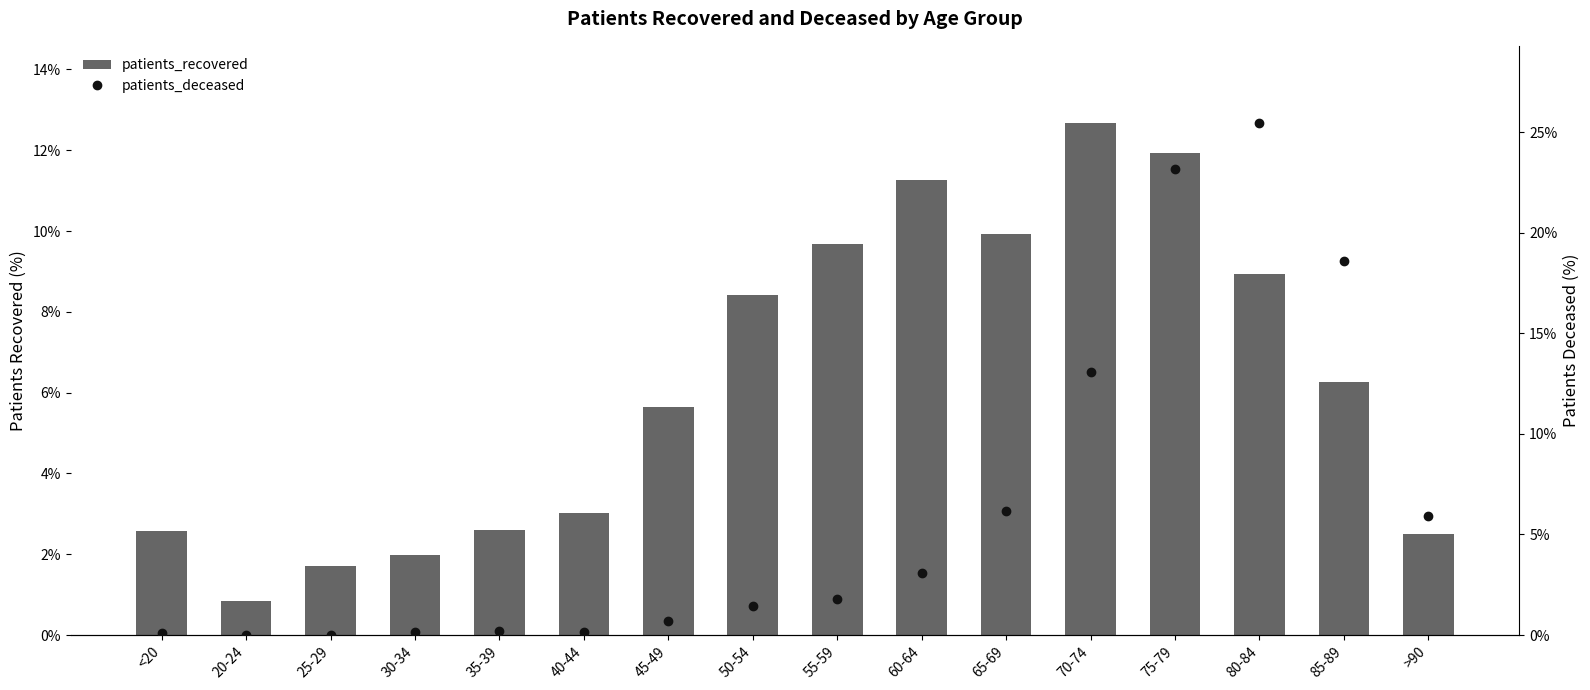

What is the difference between the maximum and minimum values in the patients_deceased series?

25.5